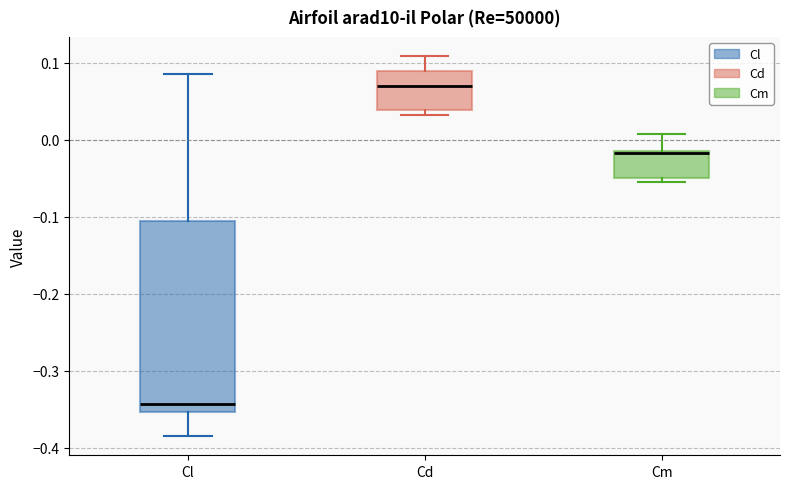

Comparing the boxes themselves (not the whiskers), which one is the tallest?

Cl